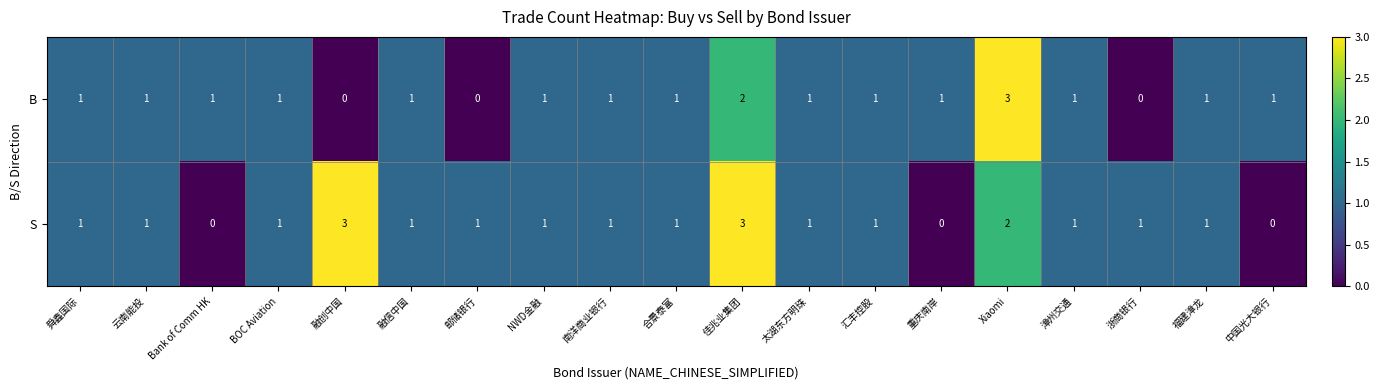

Between Bank of Comm HK and 佳兆业集团, which series saw the biggest shift?

S